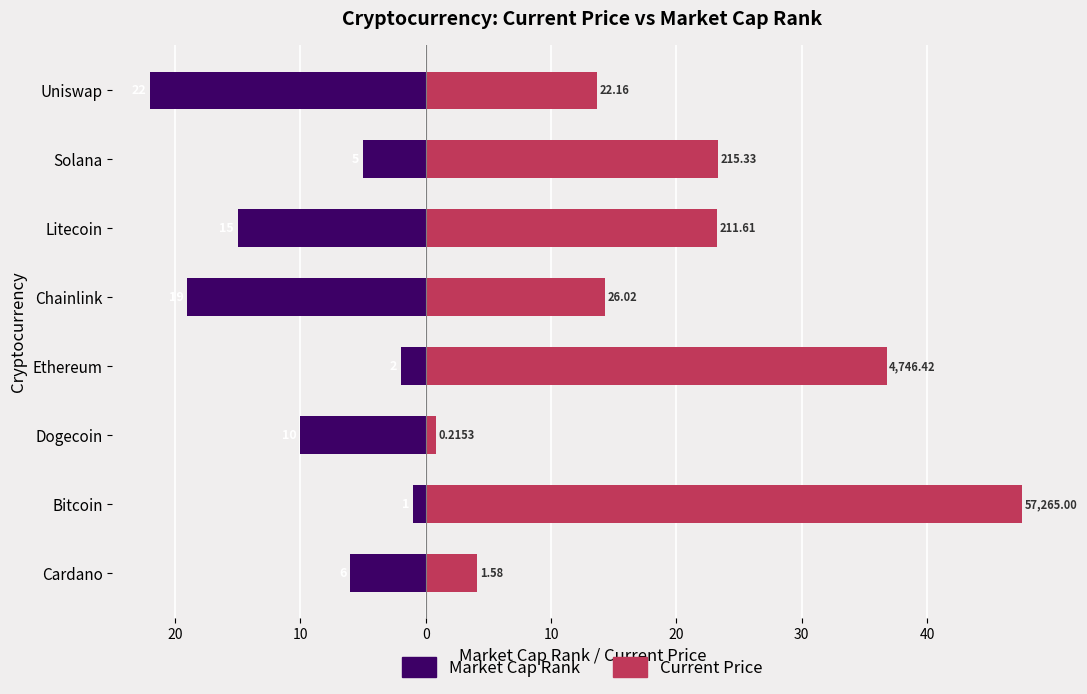

What is the sum of all Market Cap Rank values?

-80.0